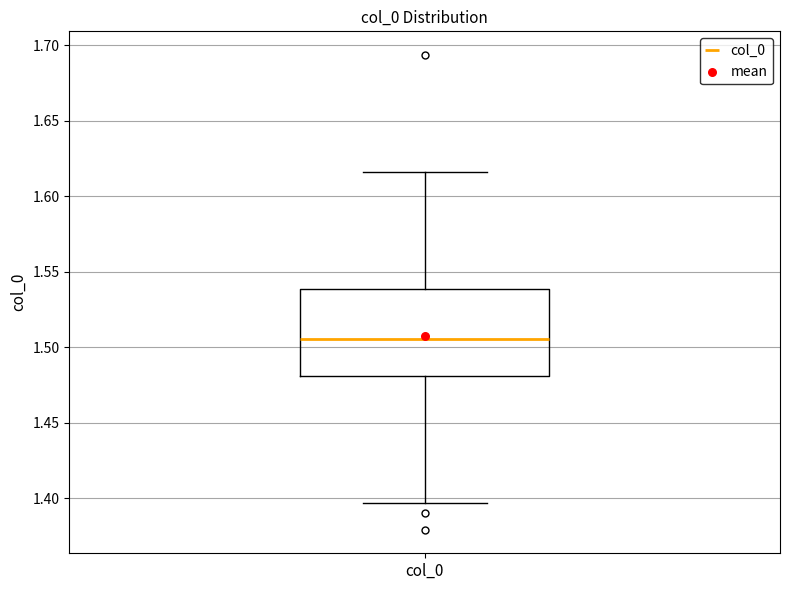

Where does the median line of the box for col_0 sit on the y-axis? The values are not printed on the chart, so give them approximately, as read against the axis.

1.505